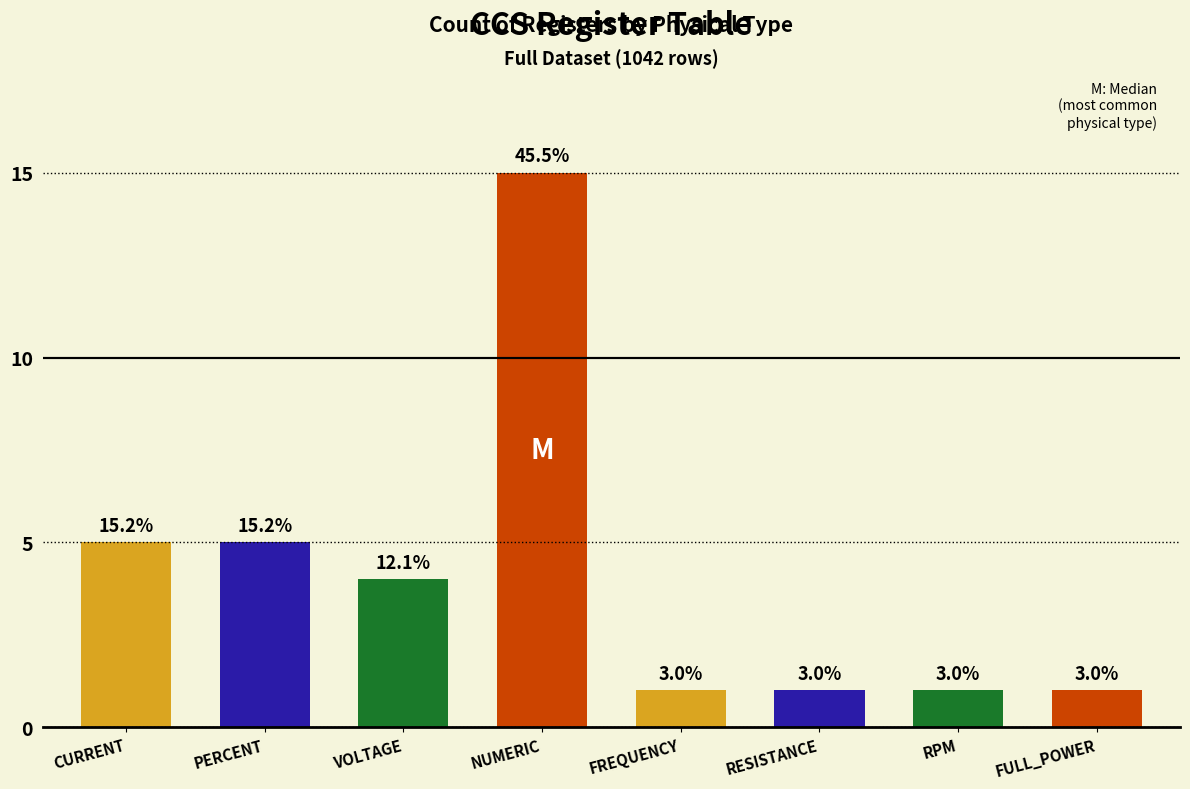

What is the label of the 4th bar from the left?

NUMERIC